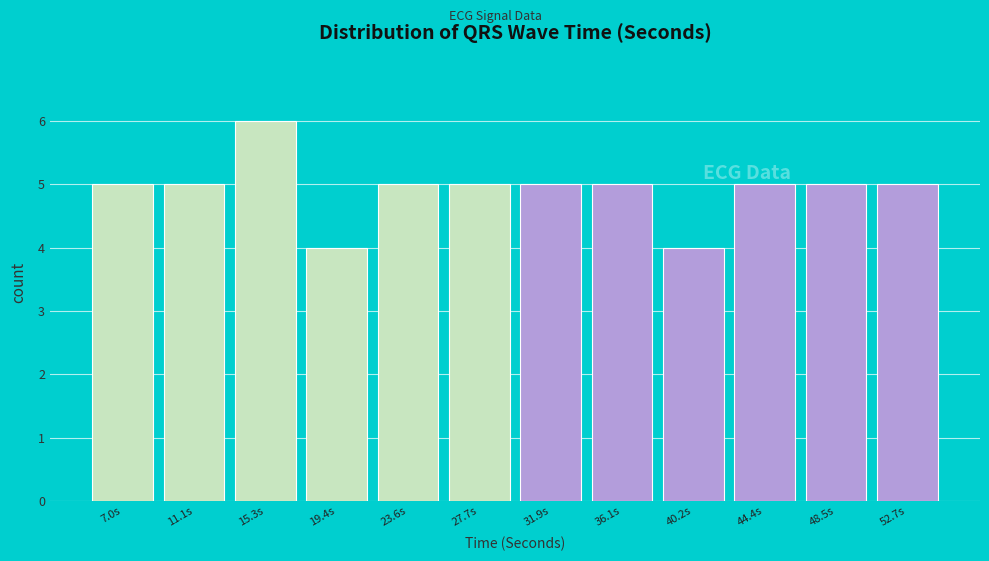

Reading left to right, transcribe this chart: for each bar, give the range it covers on the x-axis and its height. Neither the bar edges nor the heights are printed on the chart, so give them approximately, as read against the axes.

5.0 to 9.0: 5
9.0 to 13.0: 5
13.0 to 17.5: 6
17.5 to 21.5: 4
21.5 to 25.5: 5
25.5 to 30.0: 5
30.0 to 34.0: 5
34.0 to 38.0: 5
38.0 to 42.5: 4
42.5 to 46.5: 5
46.5 to 50.5: 5
50.5 to 55.0: 5